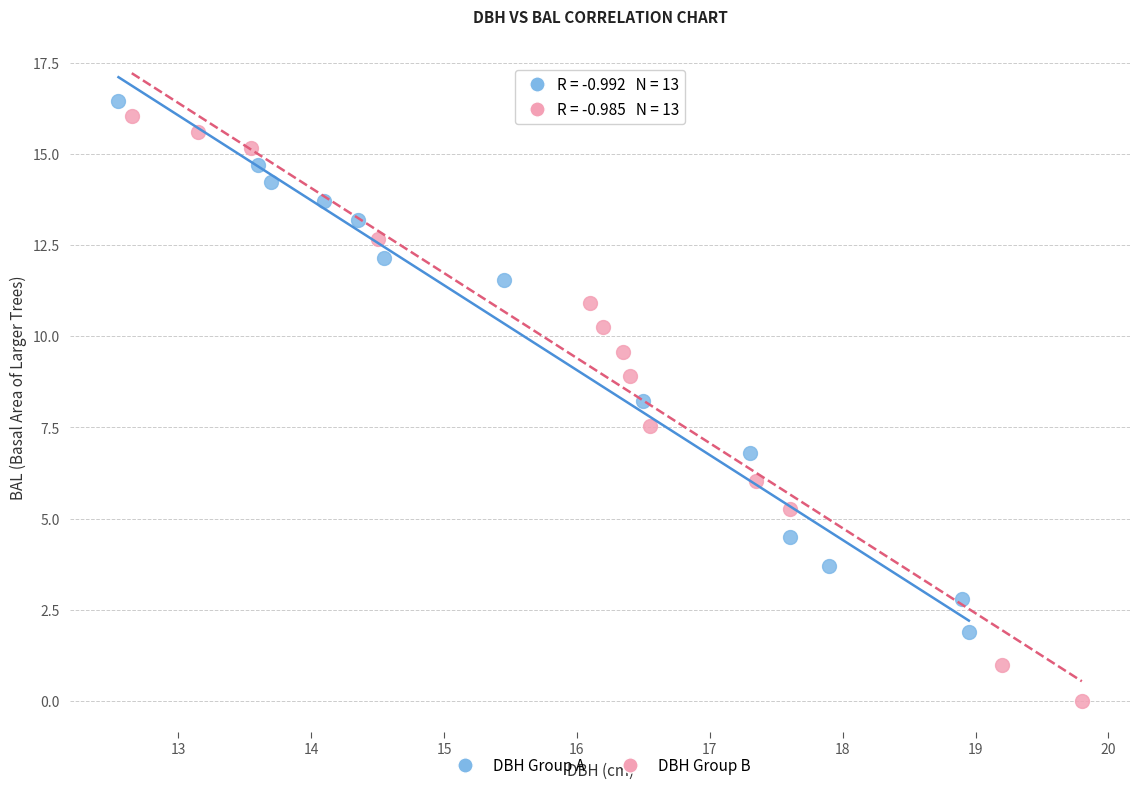

Which series reaches the minimum Y coordinate?

DBH Group B